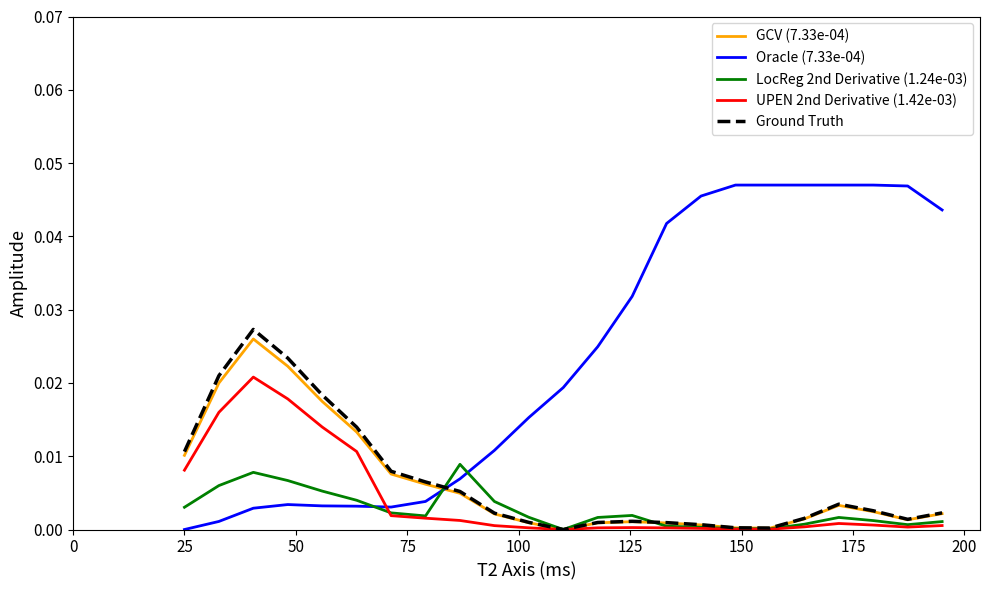

Which series has the largest total across all categories?

Oracle (7.33e-04)